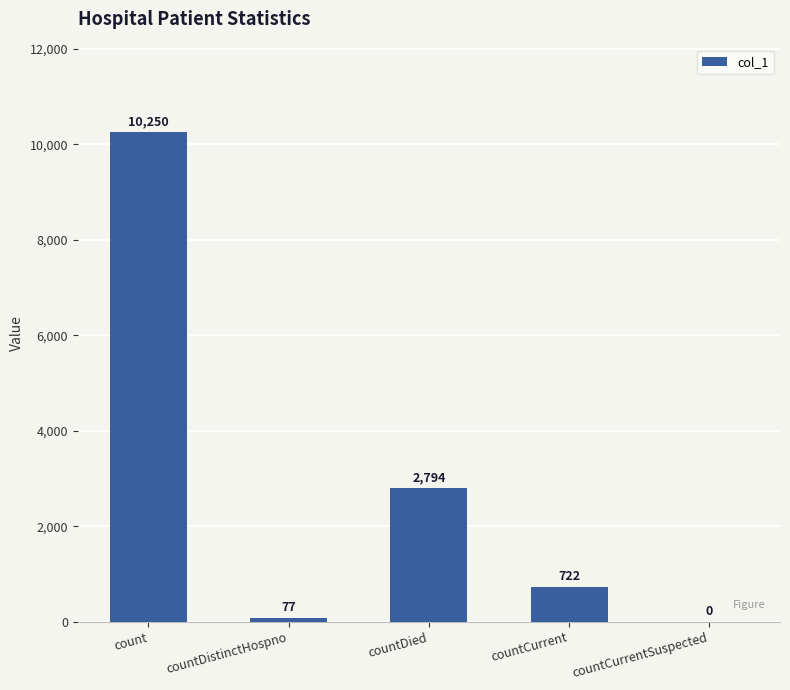

Reading right to left, what are all the values shown in this chart?

0	722	2794	77	10250